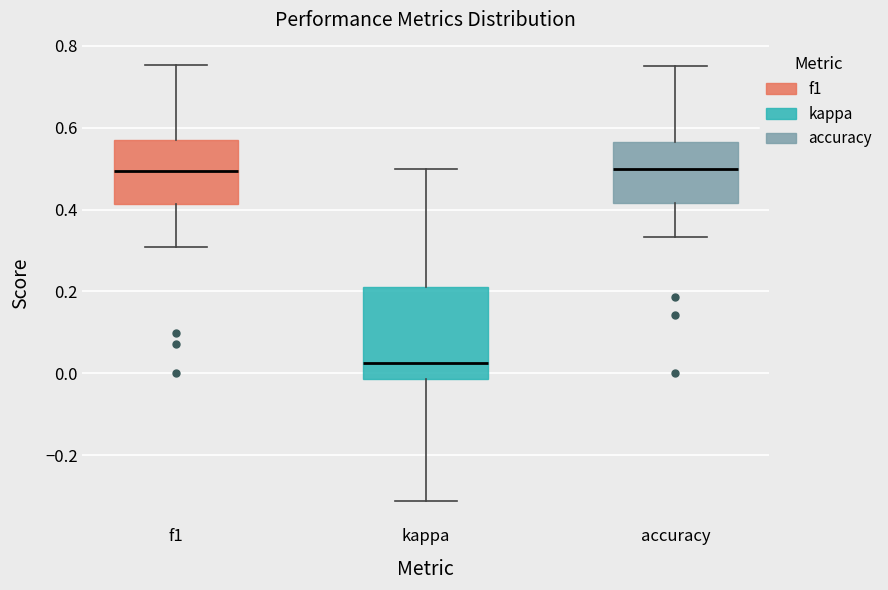

Reading left to right, transcribe this box plot: for each box, give where its median line is, the range the box spans, and where its two whiskers end, as read against the y-axis. The values are not printed on the chart, so give them approximately, as read against the axis.

f1: median 0.50, box 0.42 to 0.58, whiskers 0.30 to 0.76
kappa: median 0.02, box -0.02 to 0.22, whiskers -0.32 to 0.50
accuracy: median 0.50, box 0.42 to 0.56, whiskers 0.34 to 0.76